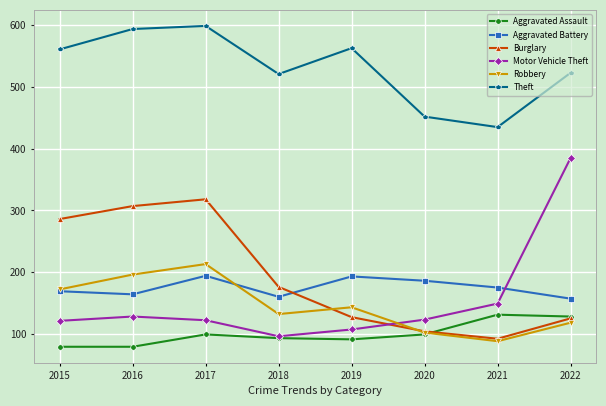

True or false: Aggravated Assault and Theft cross at least once.

False